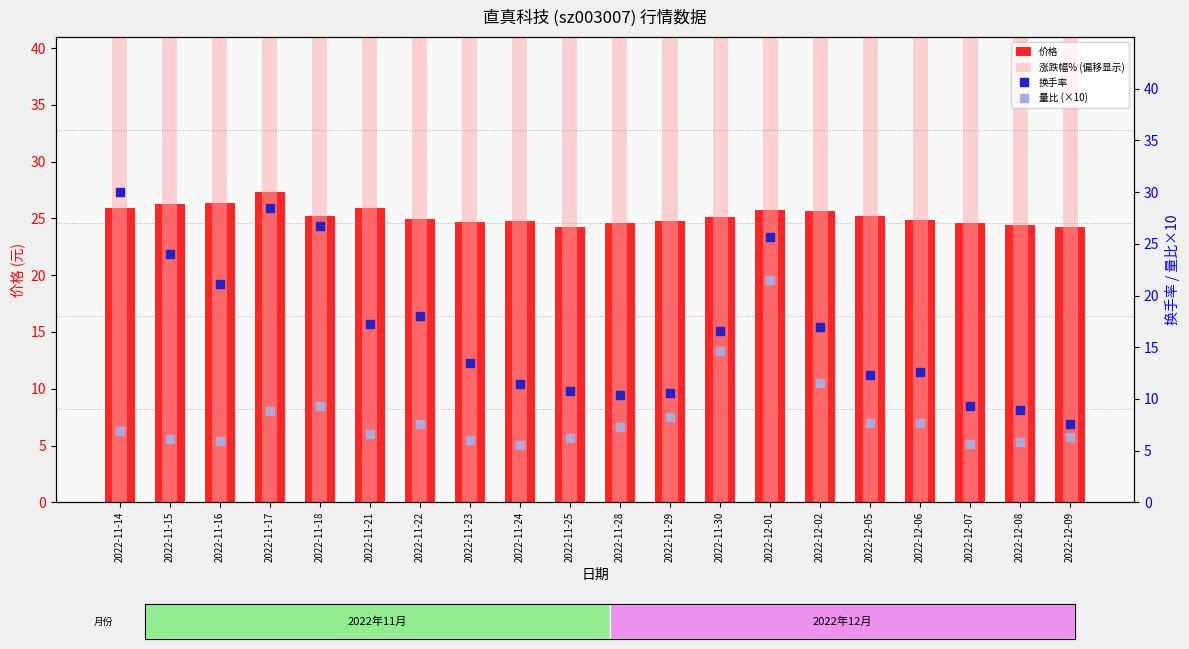

Is the value of 涨跌幅% (偏移显示) at 2022-11-21 greater than the value of 换手率 at 2022-11-18?

Yes